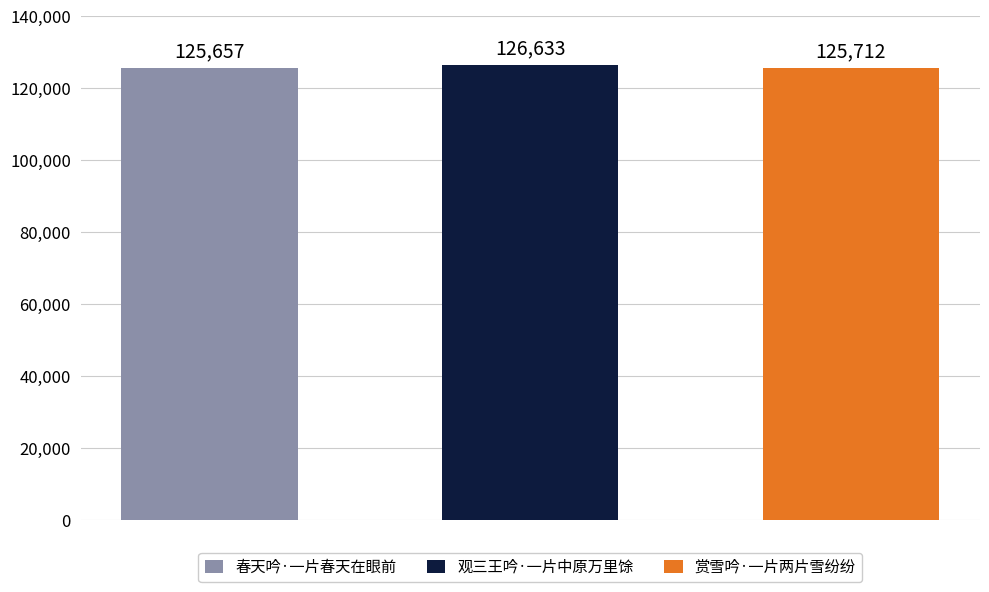

Reading left to right, what are all the values shown in this chart?

125657	126633	125712